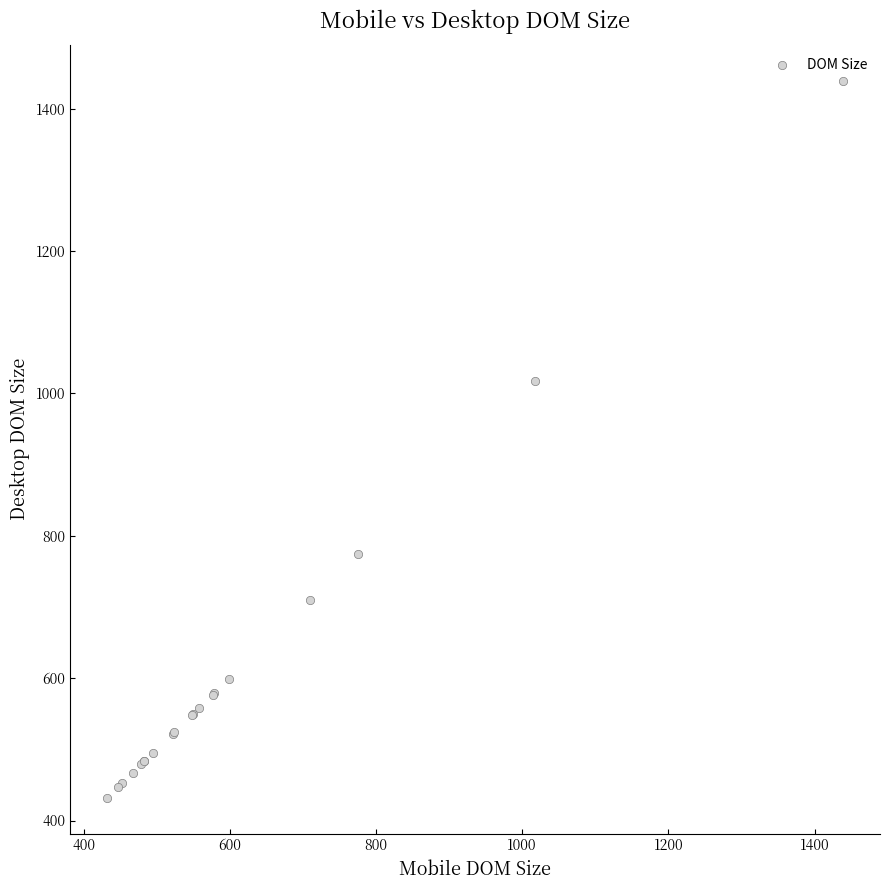

What Y value in the scatter plot is closest to 935?

1017